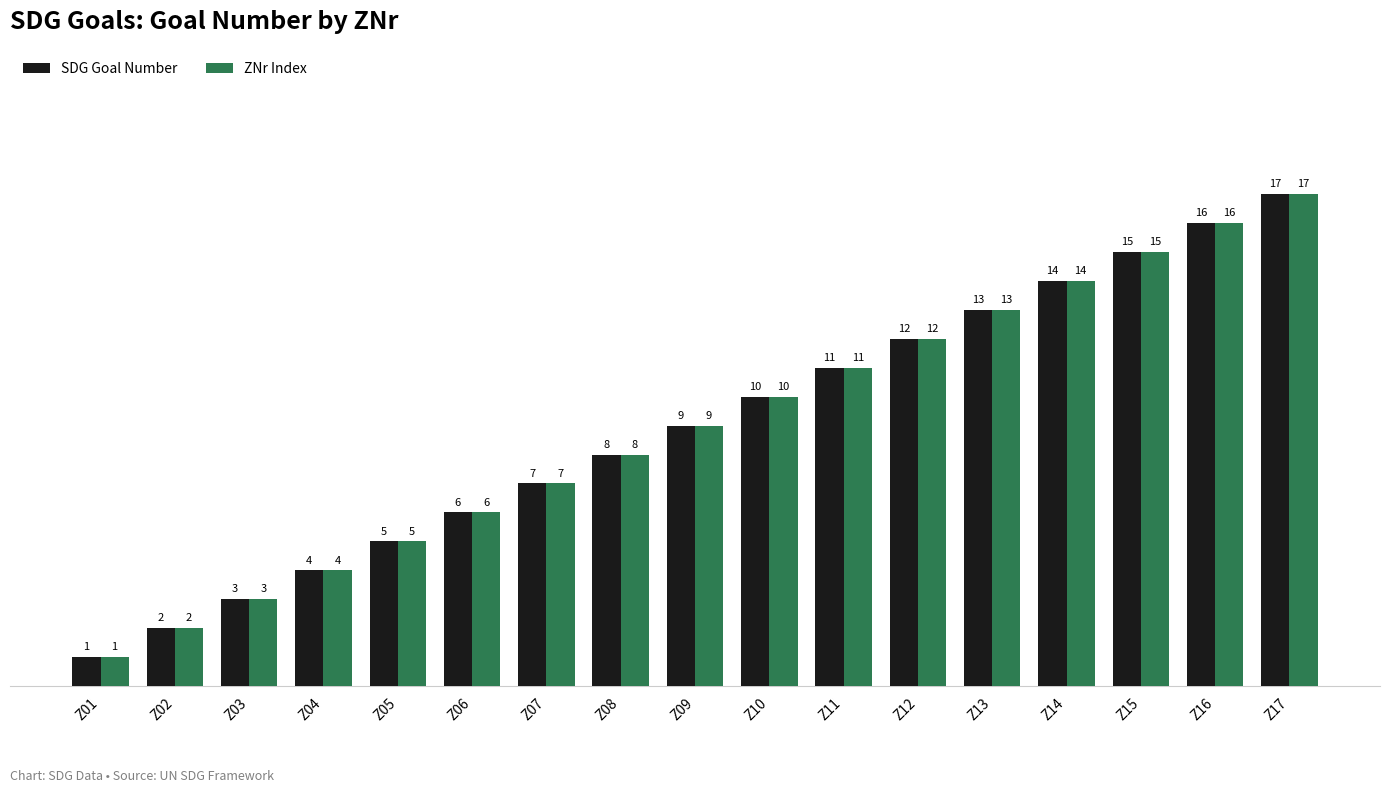

Is the value of ZNr Index at Z13 greater than the value of SDG Goal Number at Z02?

Yes